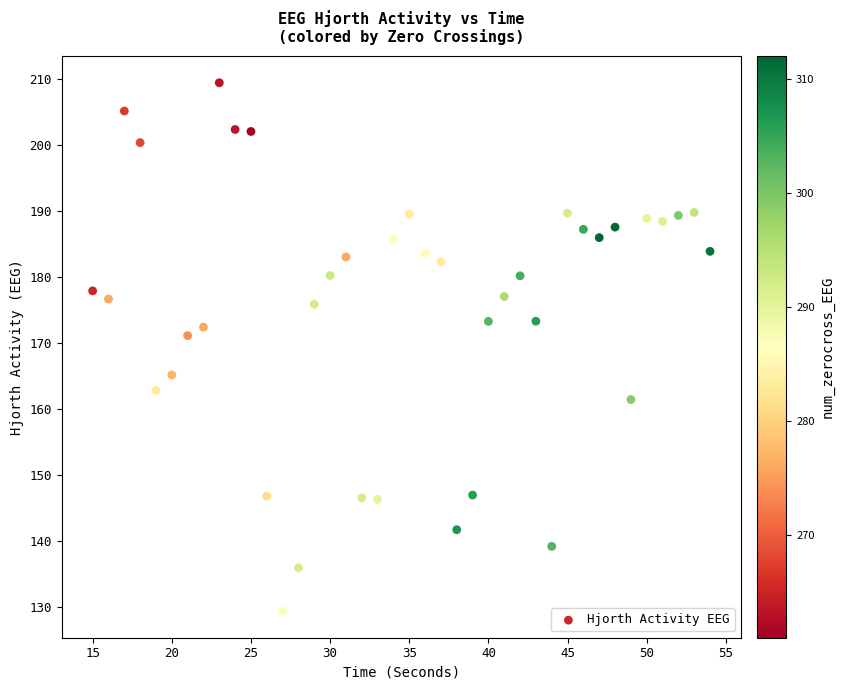

What is the range of Y values (max minus min)?

80.0